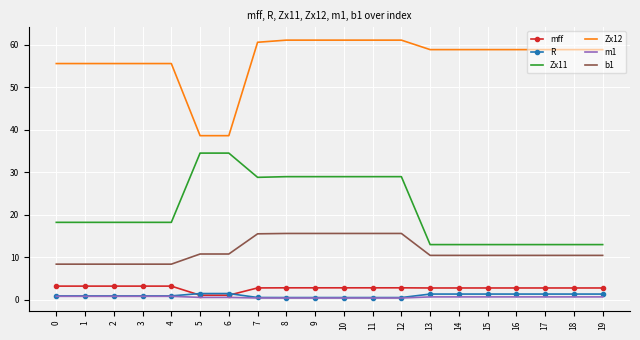

True or false: R and Zx11 intersect in this chart.

False